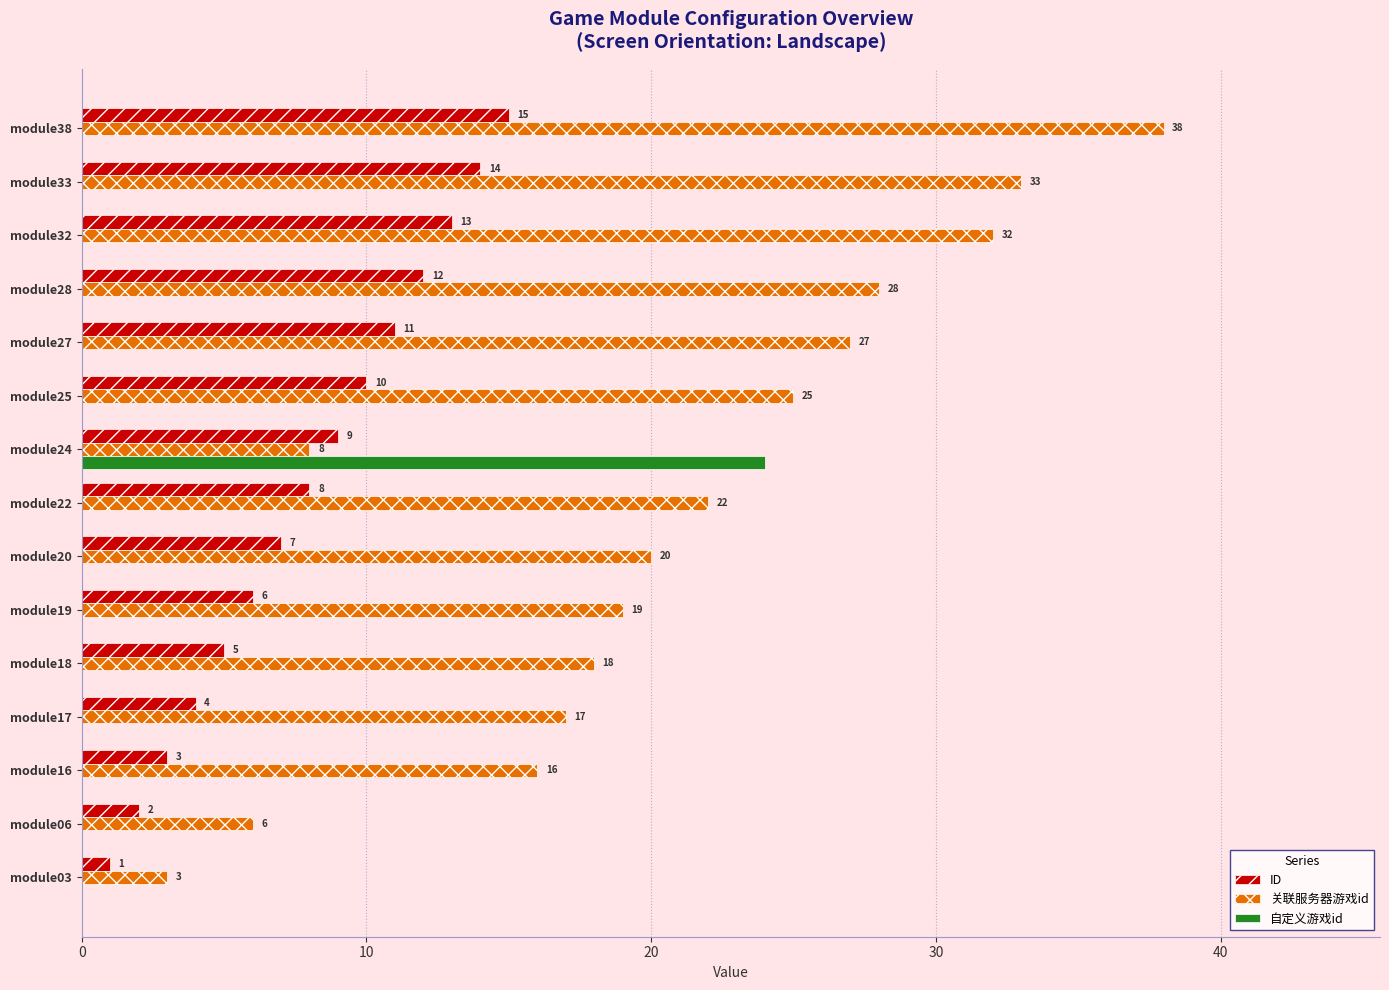

Which series changed the most between module24 and module28?

自定义游戏id